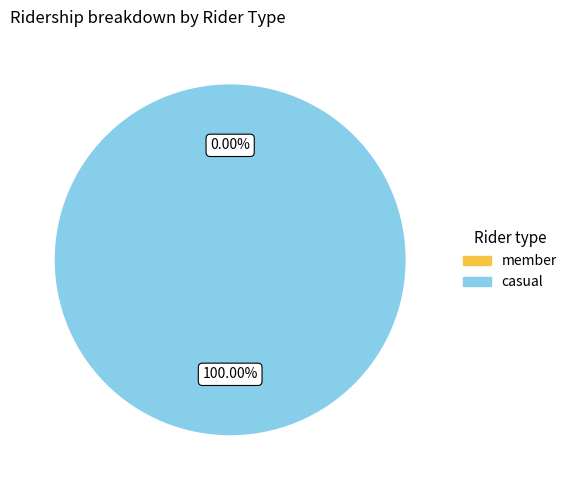

The 1503670852 slice represents 11% of the pie. True or false?

False